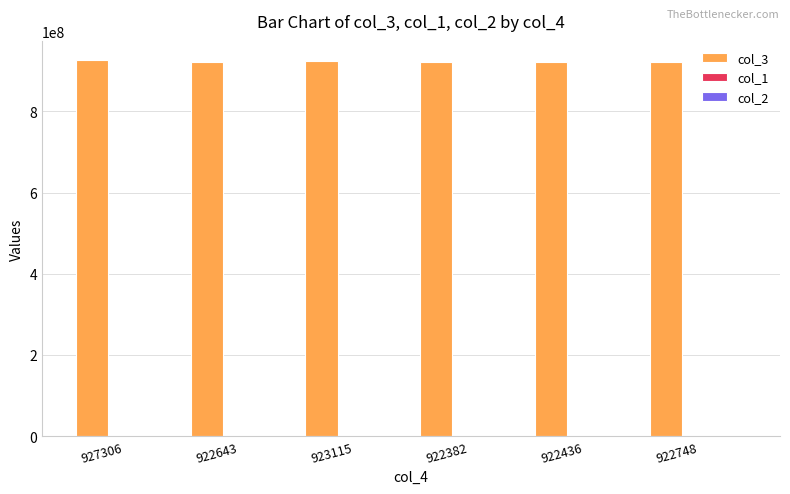

What is the sum of all col_3 values?

5540633292.0